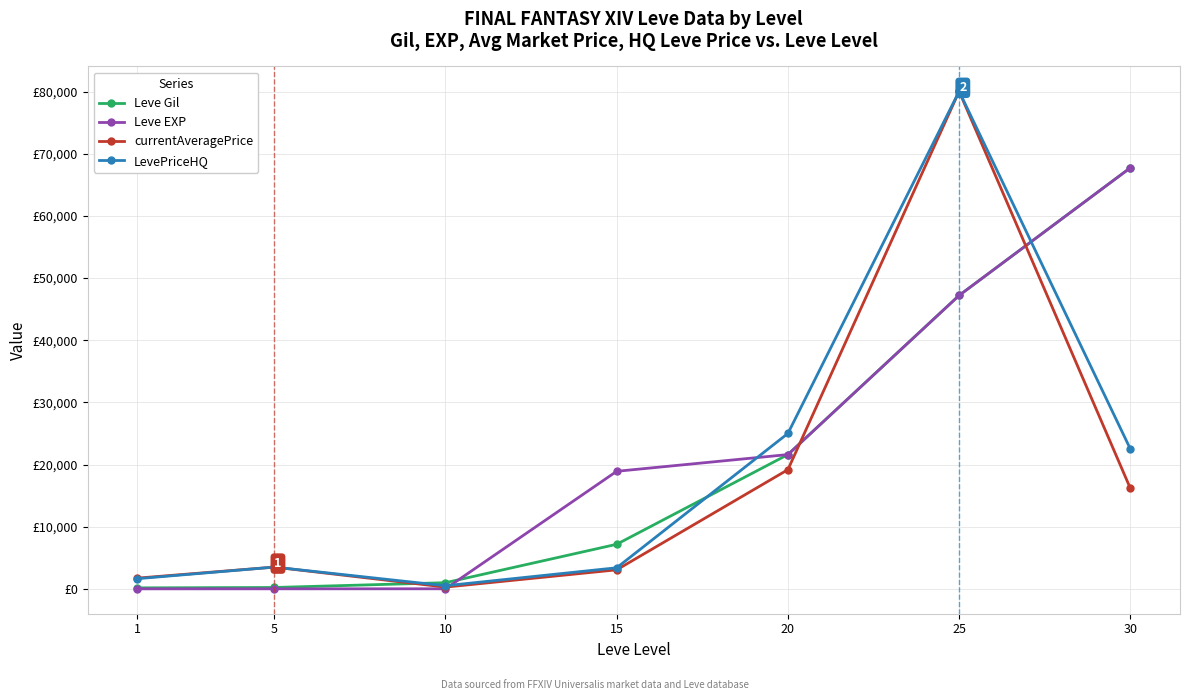

Which category has the highest value across all series?

25